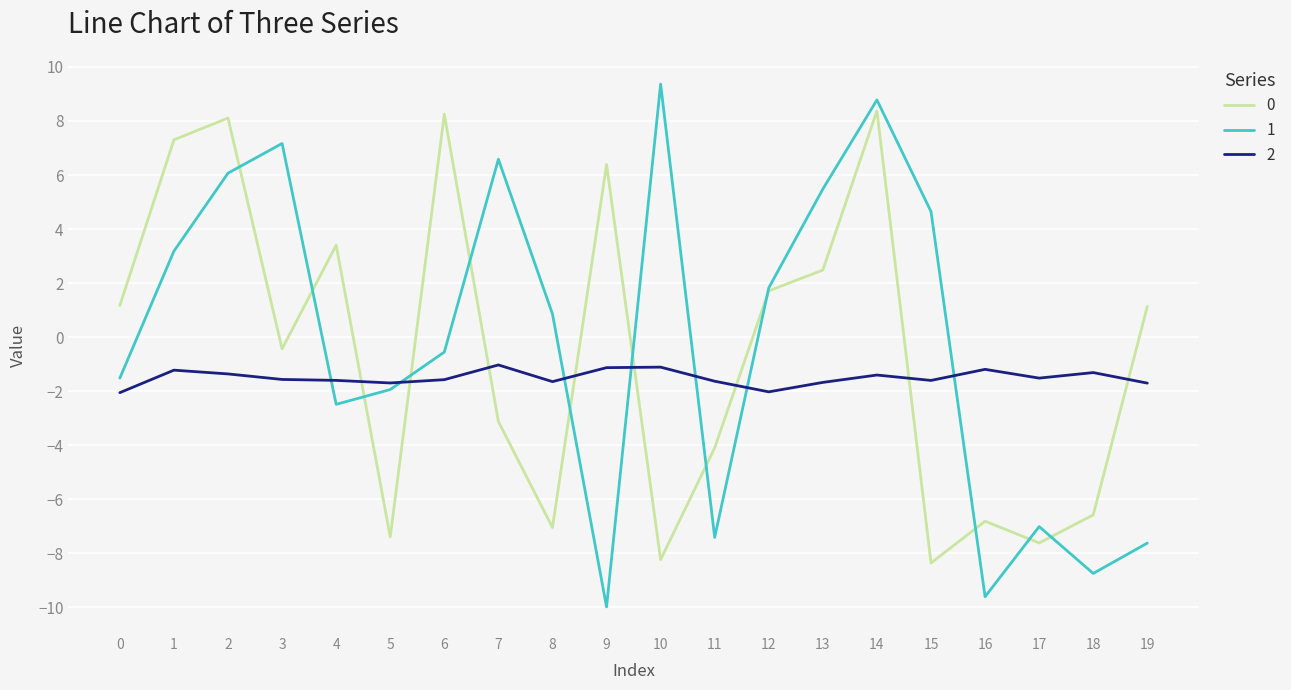

What is the difference between the maximum and second lowest values in the 1 series?

19.0